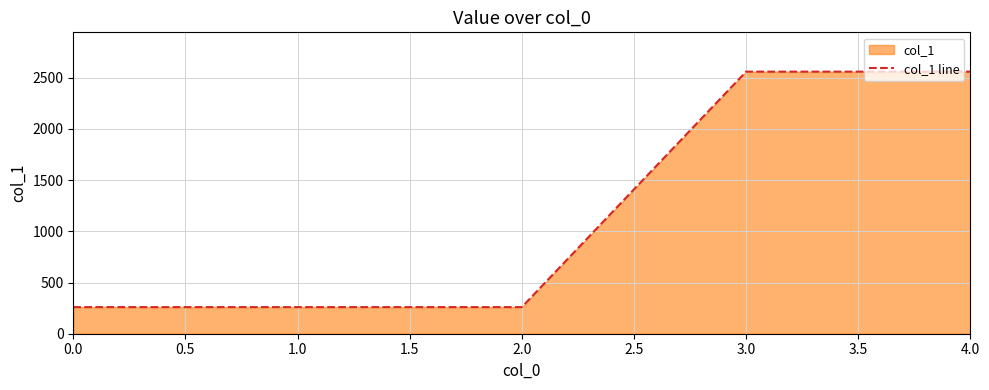

How many values are between 260 and 2560?

5